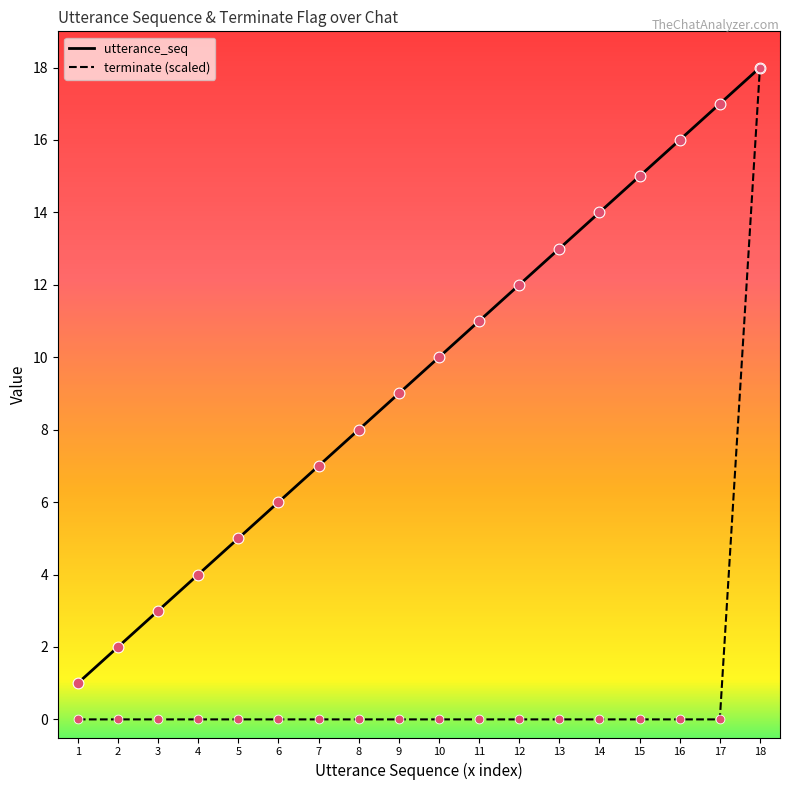

What is the total value across all series at 17?

17